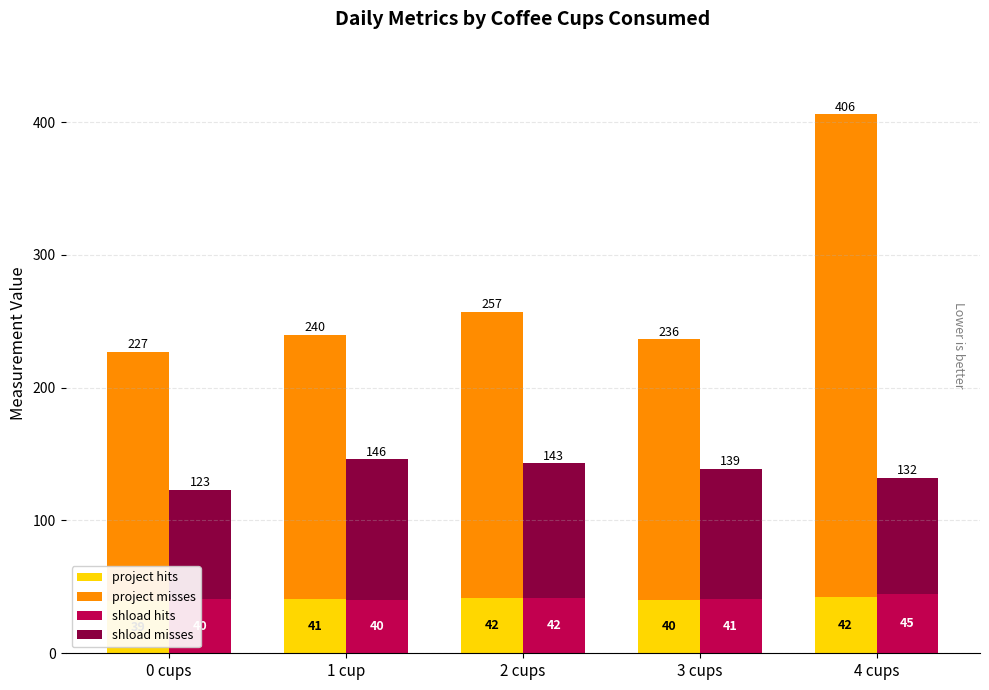

Reading left to right, transcribe all the data shown in this chart.

project hits: 39.4	41.0	41.8	40.2	42.4
project misses: 187.8	198.7	215.1	196.1	363.5
shload hits: 40.5	40.0	42.0	41.0	45.0
shload misses: 82.5	106.0	101.0	98.0	87.0